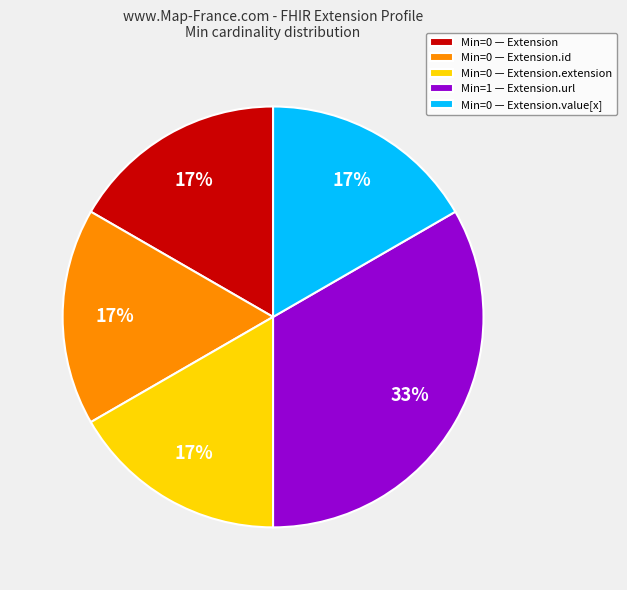

To the nearest percent, what is the average slice percentage?

20%